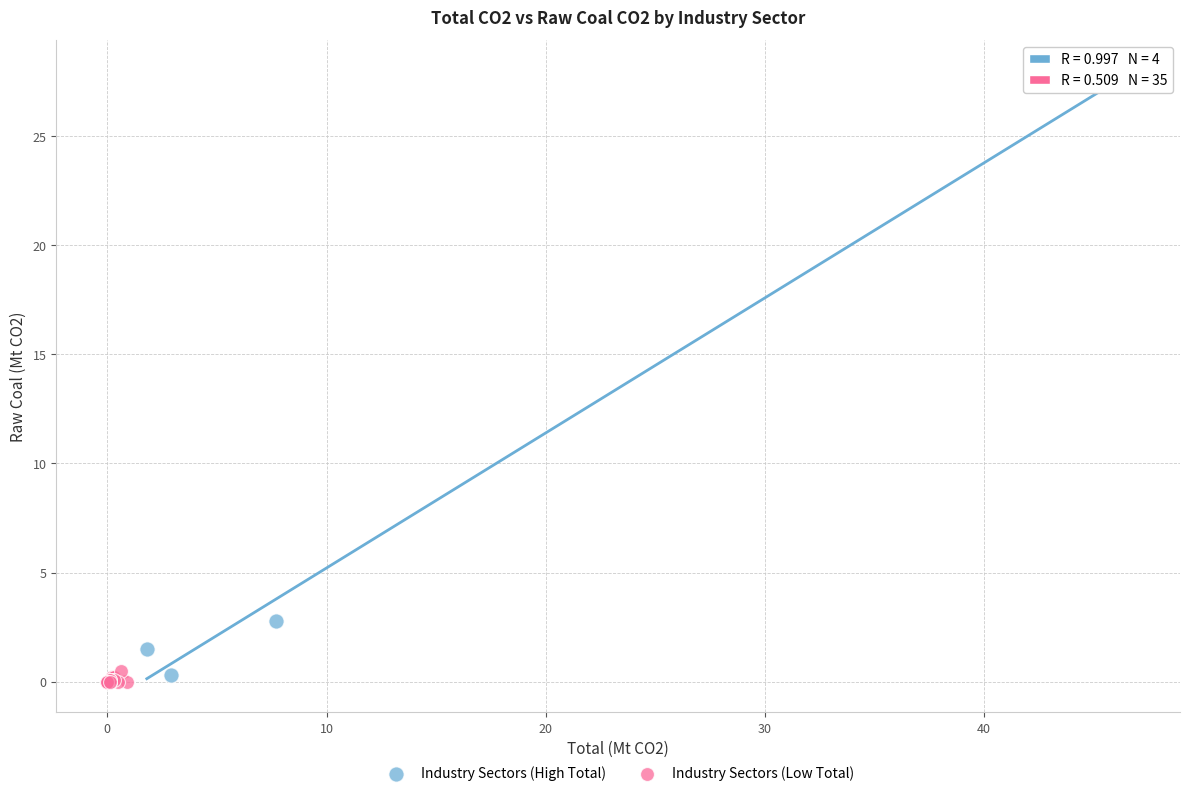

Which series contains the highest Y value?

Industry Sectors (High Total)